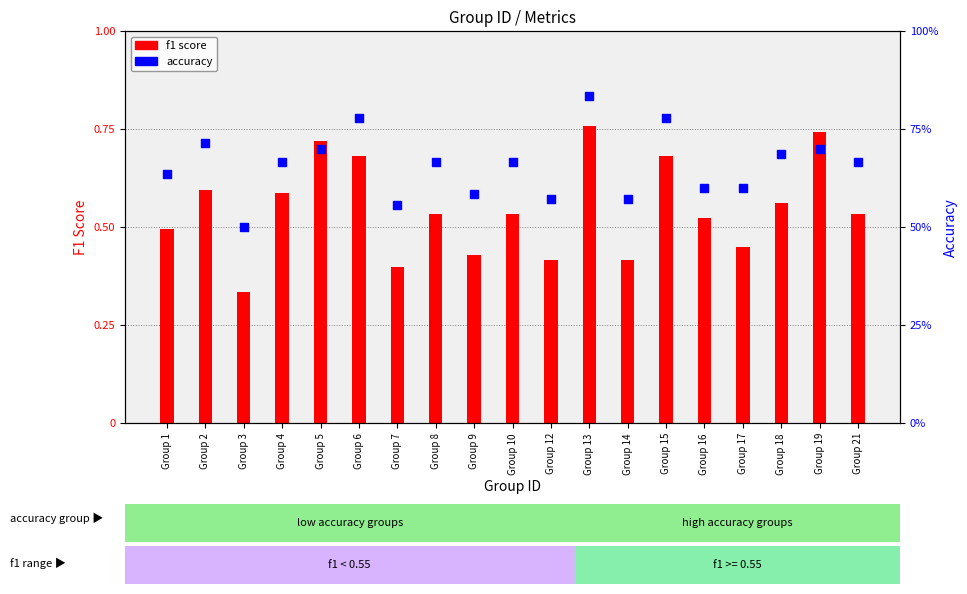

Is the value of accuracy at Group 16 greater than the value of f1 score at Group 4?

Yes